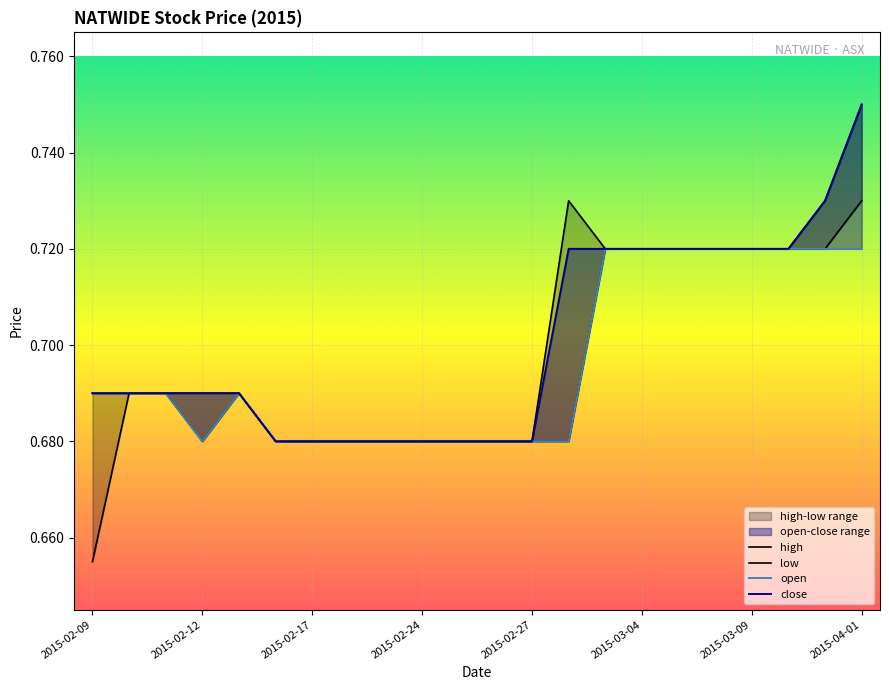

Between 2015-02-24 and 11, which series saw the biggest shift?

high